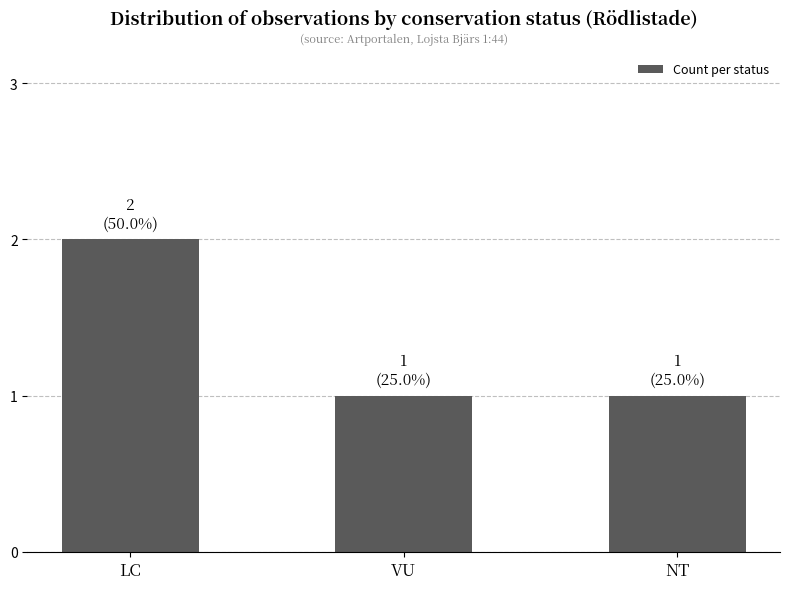

What is the ratio of the value at VU to the value at LC?

0.5